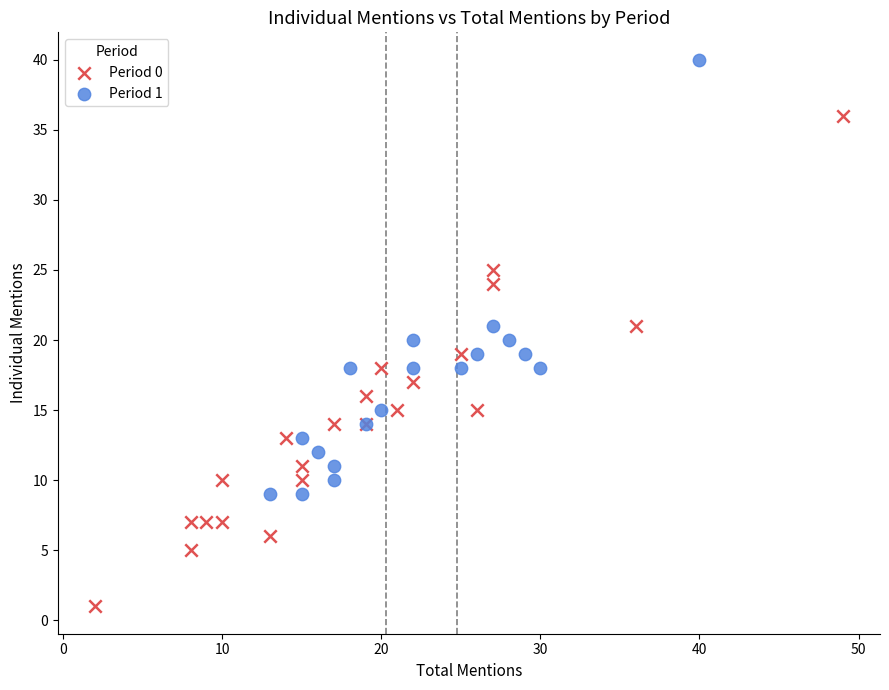

Which series reaches the maximum Y coordinate?

Period 1